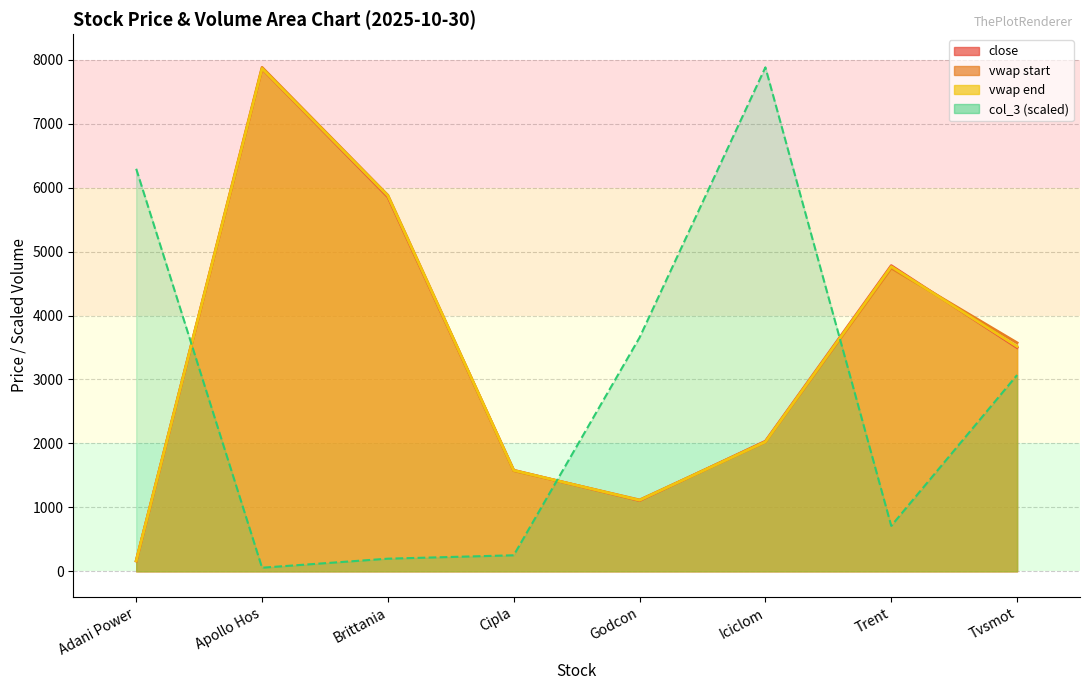

What is the difference between the second highest and second lowest values in the col_3 series?

6096.6